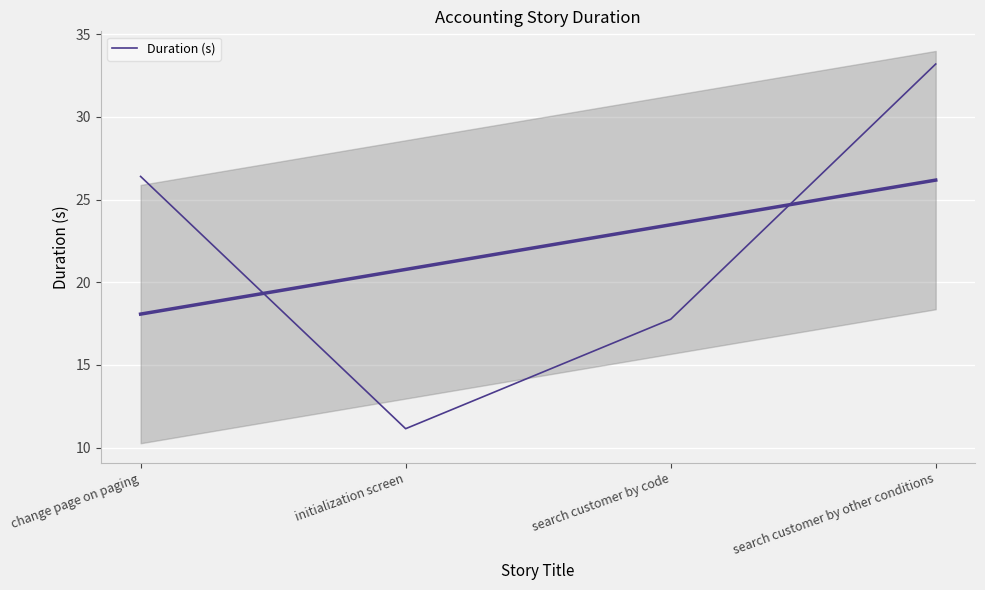

How many lines are shown in the chart?

1